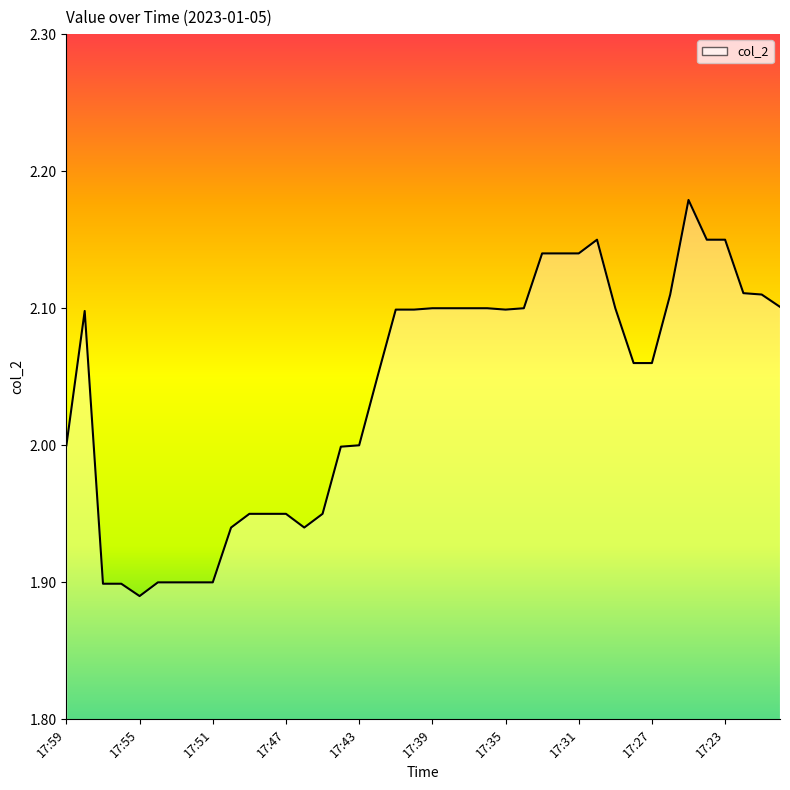

Reading left to right, list all the values displayed in this chart.

17:59=2.0	17:58=2.1	17:57=1.9	17:56=1.9	17:55=1.9	17:54=1.9	17:53=1.9	17:52=1.9	17:51=1.9	17:50=1.9	17:49=1.9	17:48=1.9	17:47=1.9	17:46=1.9	17:45=1.9	17:44=2.0	17:43=2.0	17:42=2.0	17:41=2.1	17:40=2.1	17:39=2.1	17:38=2.1	17:37=2.1	17:36=2.1	17:35=2.1	17:34=2.1	17:33=2.1	17:32=2.1	17:31=2.1	17:30=2.1	17:29=2.1	17:28=2.1	17:27=2.1	17:26=2.1	17:25=2.2	17:24=2.1	17:23=2.1	17:22=2.1	17:21=2.1	17:20=2.1